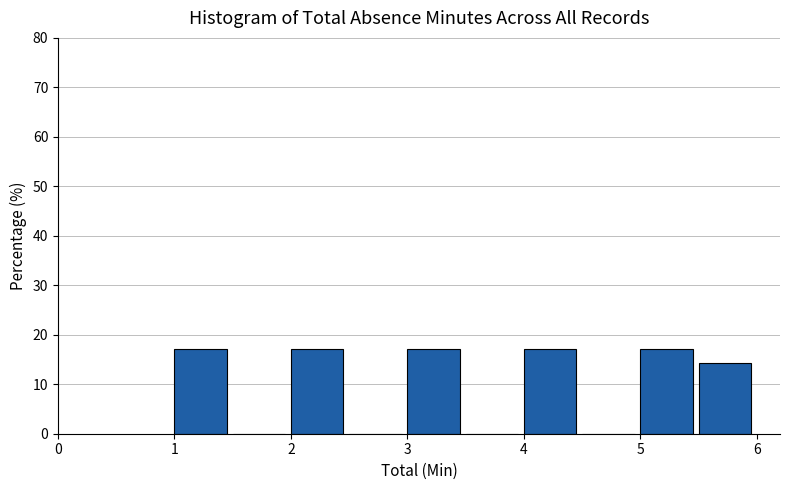

Reading left to right, list every bar in this chart as the range it spans on the x-axis followed by its height. The values are not printed on the chart, so give them approximately, as read against the axis.

1.0 to 1.5: 17
1.5 to 2.0: 0
2.0 to 2.5: 17
2.5 to 3.0: 0
3.0 to 3.5: 17
3.5 to 4.0: 0
4.0 to 4.5: 17
4.5 to 5.0: 0
5.0 to 5.5: 17
5.5 to 6.0: 14